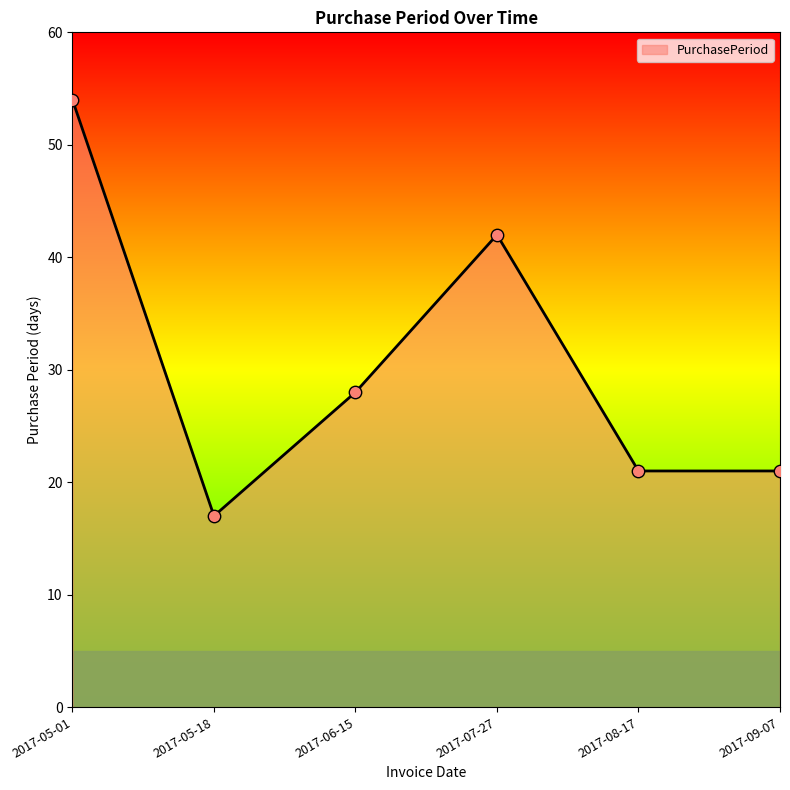

What is the change in value from 2017-07-27 to 2017-08-17?

-21